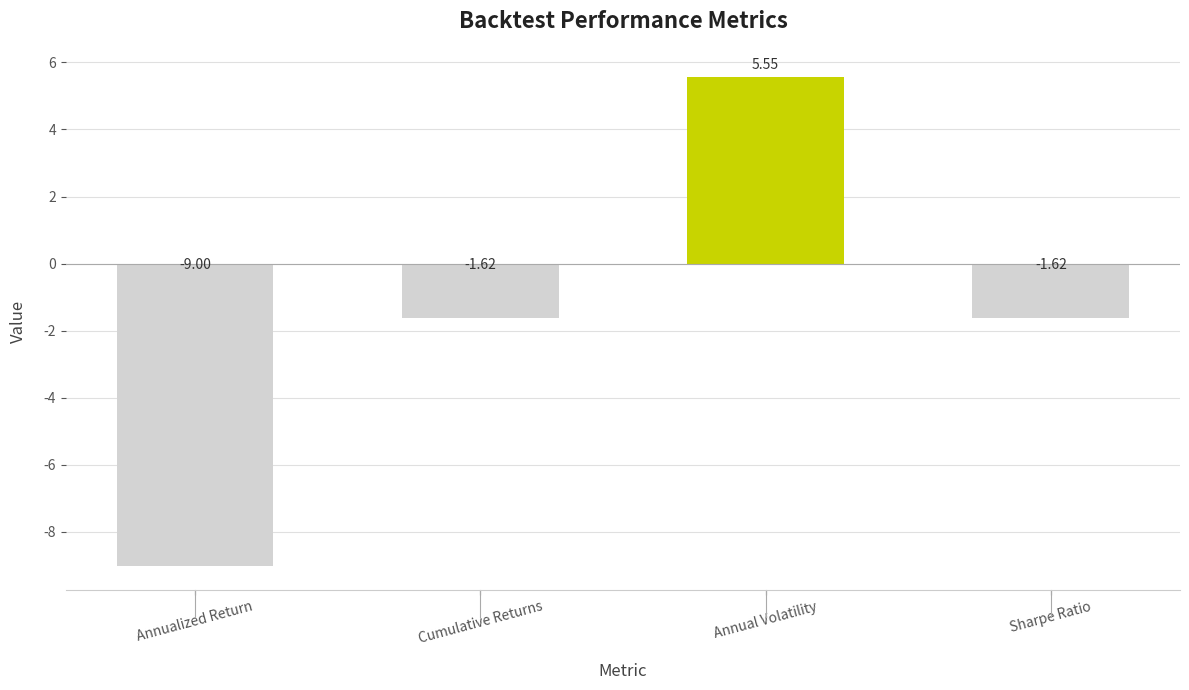

What is the difference between the values at Annualized Return and Annual Volatility?

14.6